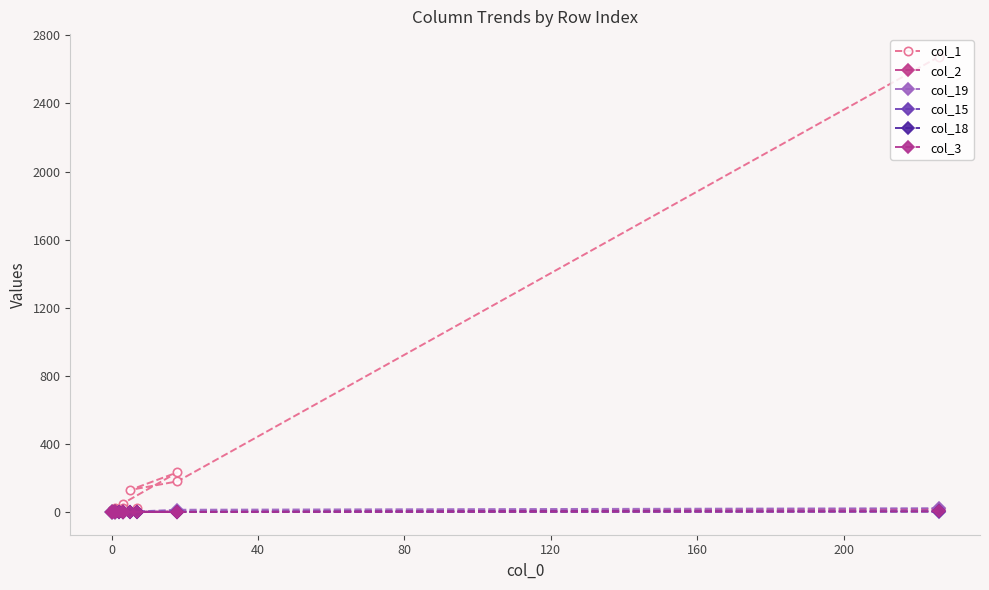

True or false: col_15 and col_2 cross at least once.

False